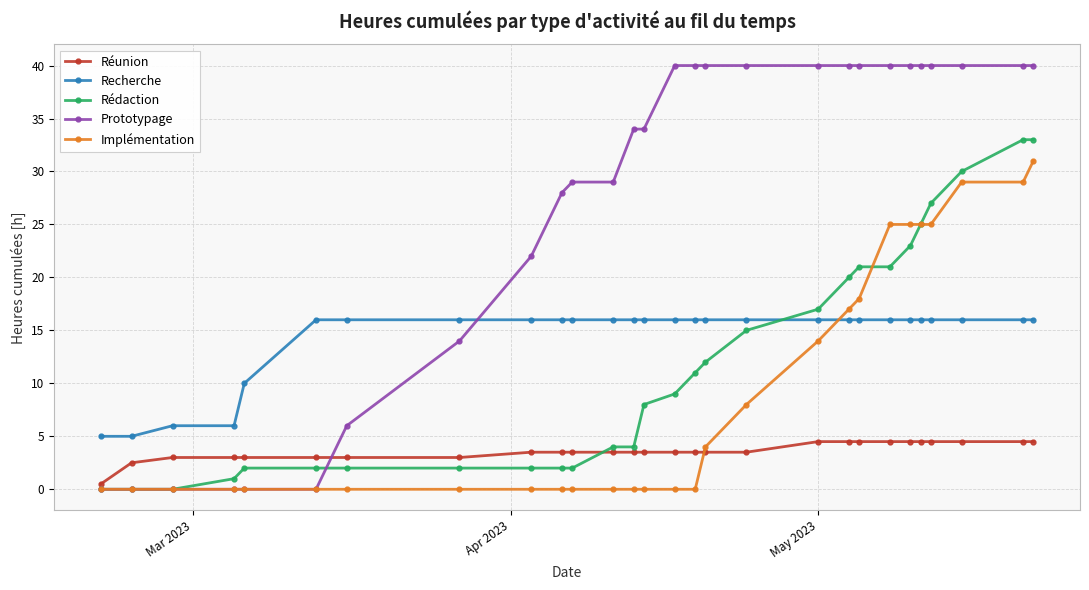

Which series has the widest spread of values?

Prototypage